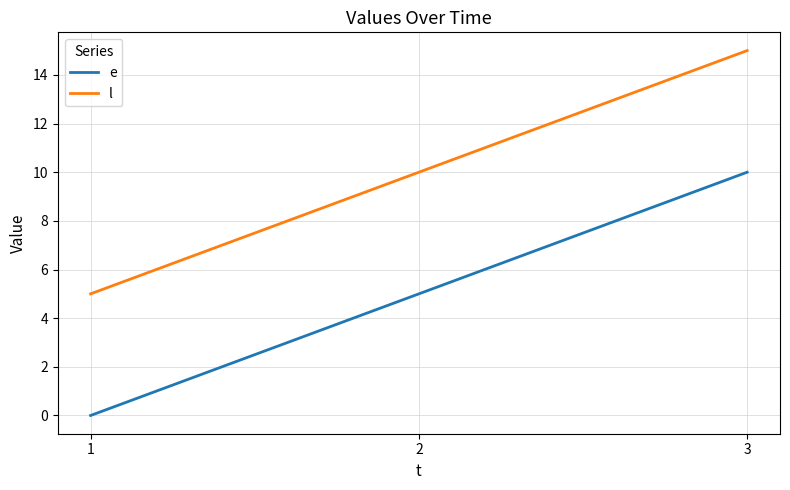

The l series shows 20 at 3. True or false?

False